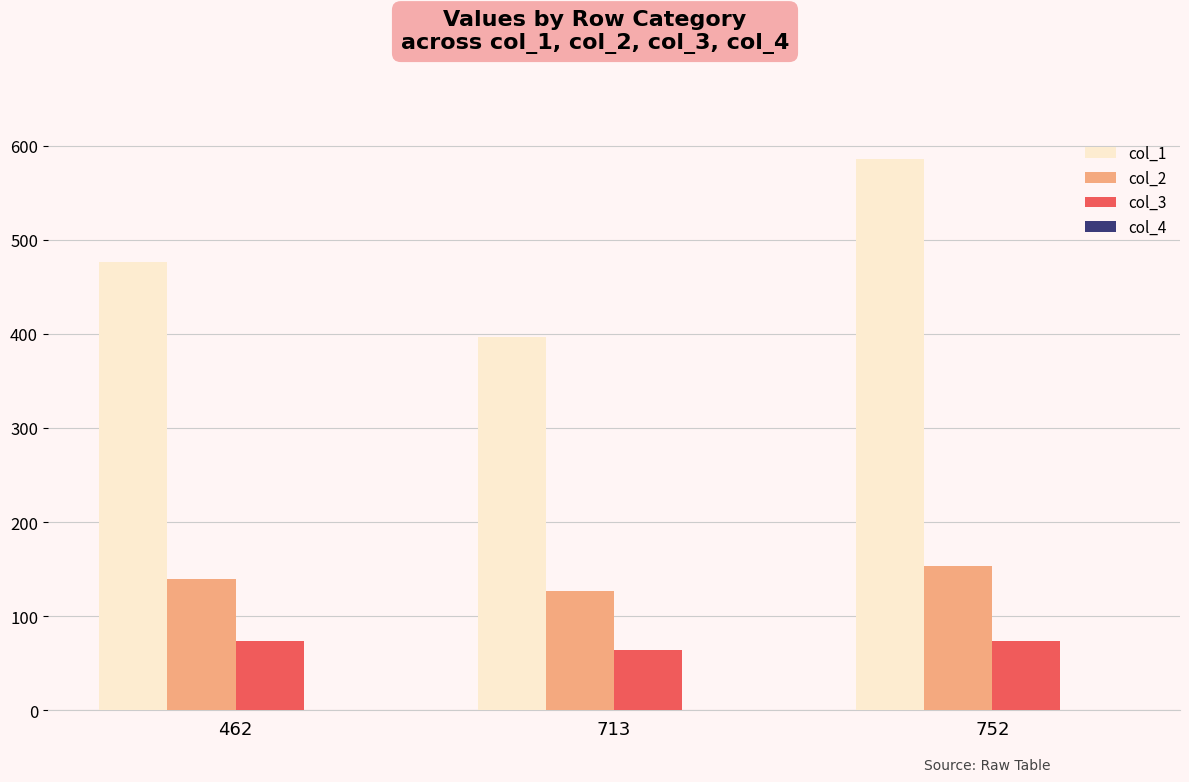

Rank the series at 462 from lowest to highest value.

col_3, col_2, col_1